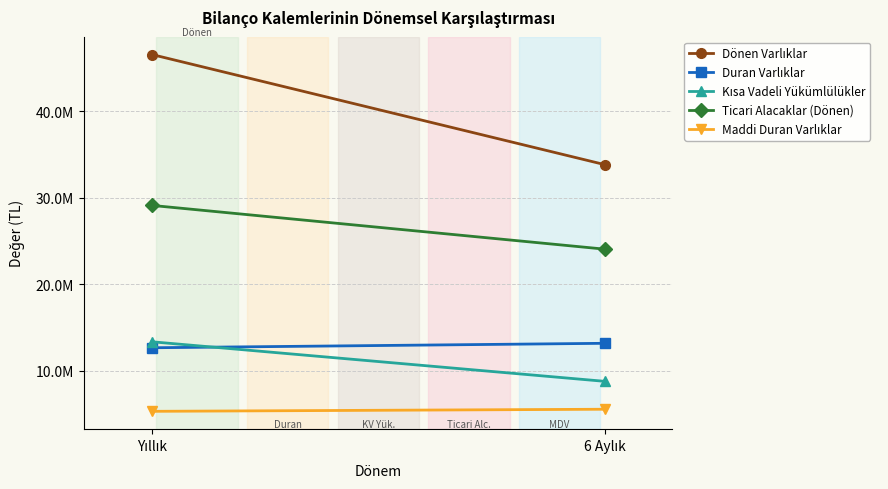

What is the total value across all series at 6 Aylık?

85328084